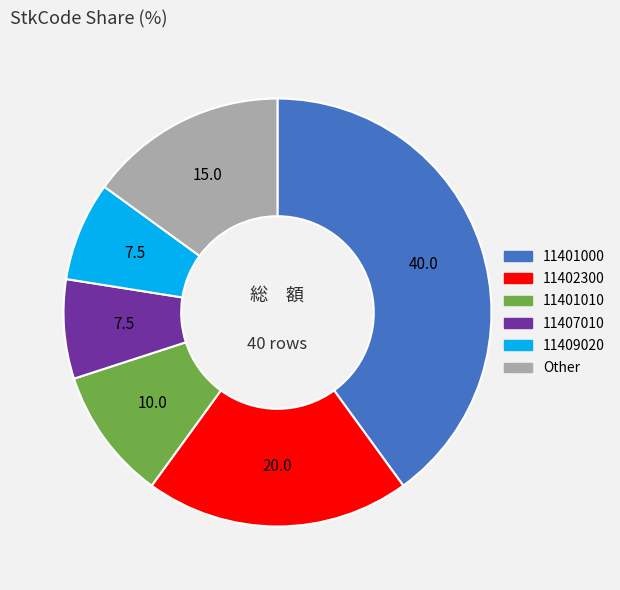

The 11409020 slice represents 8% of the pie. True or false?

True